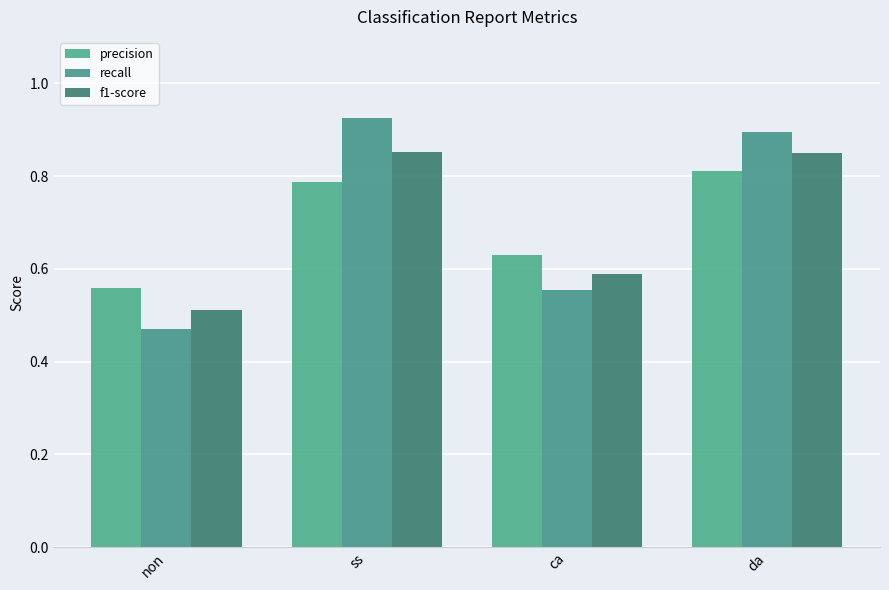

Between ss and da, which series saw the biggest shift?

recall